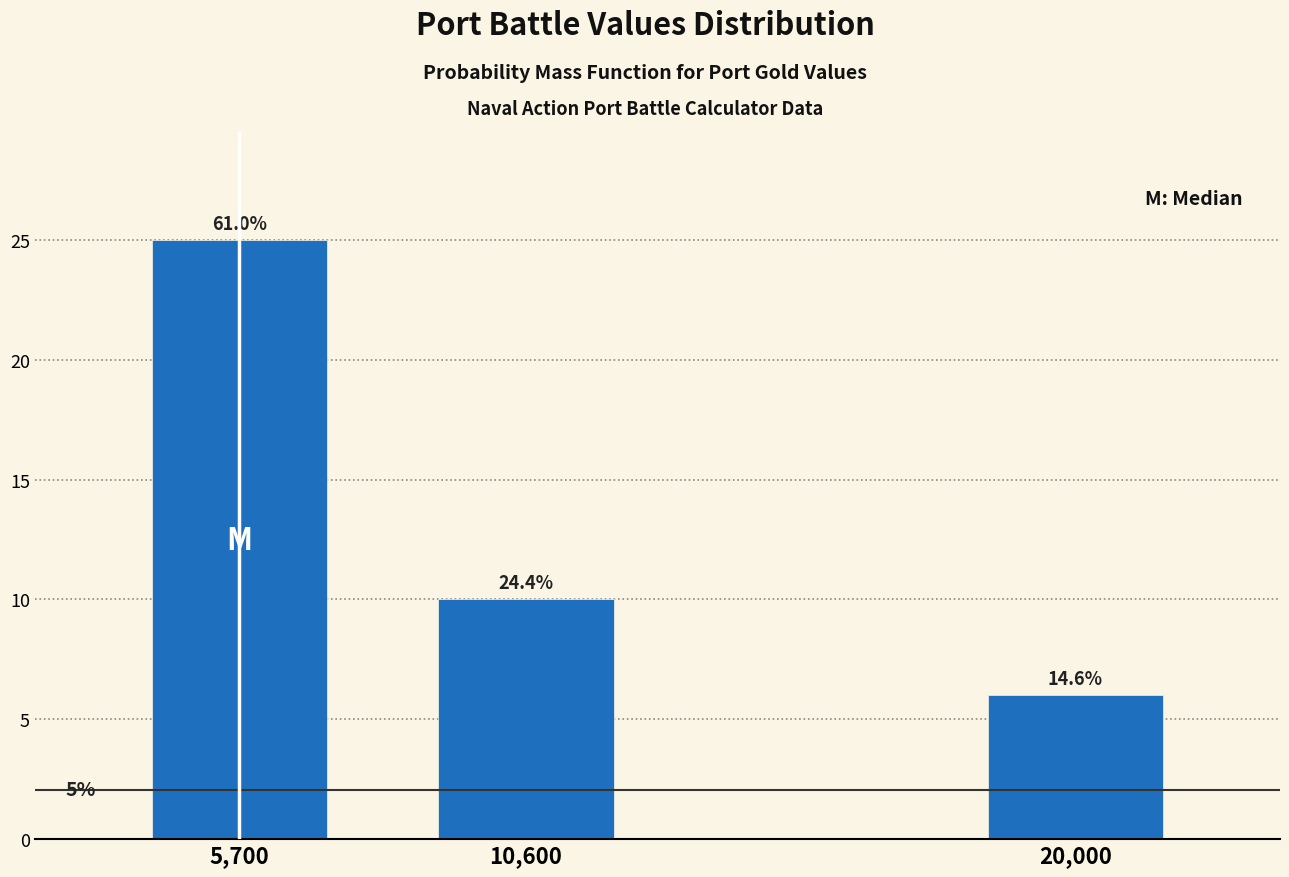

How many bars are there in total?

3